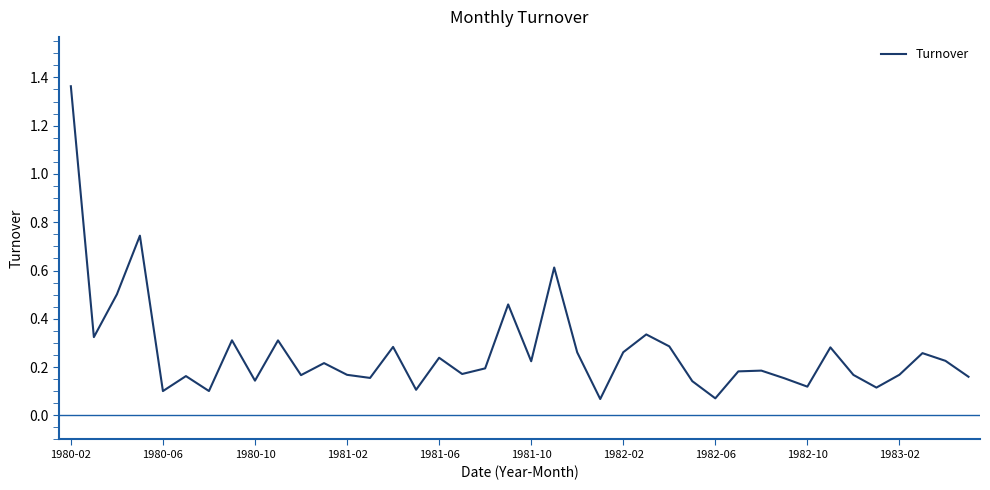

How many lines are shown in the chart?

1